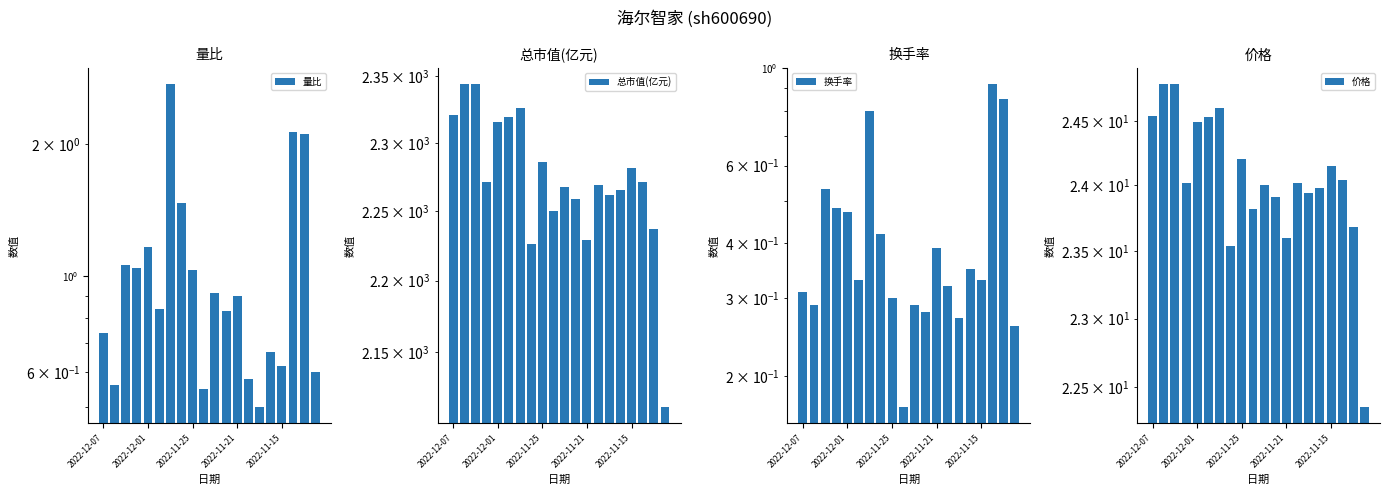

The value of 量比 at 14 is 0.2. True or false?

False